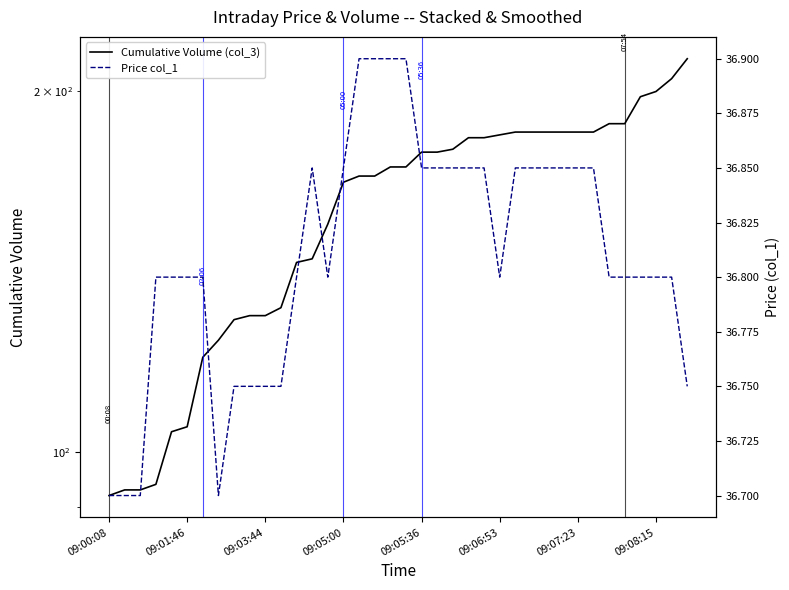

What is the sum of all Cumulative Volume (col_3) values?

6031.0